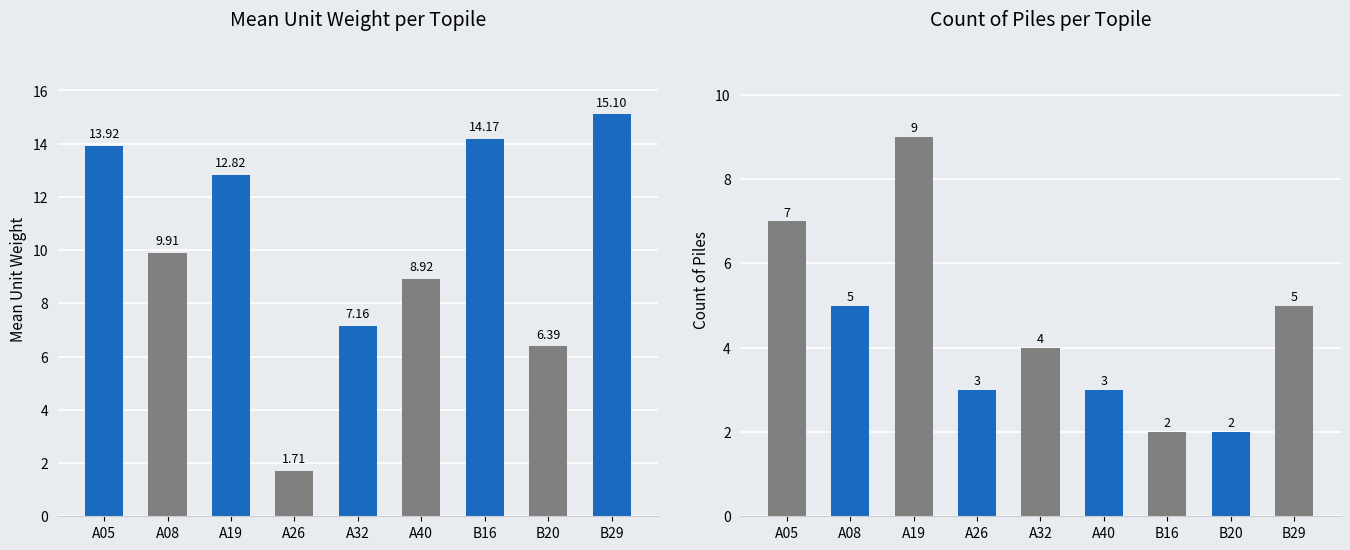

The value of count at A05 is 7.0. True or false?

True